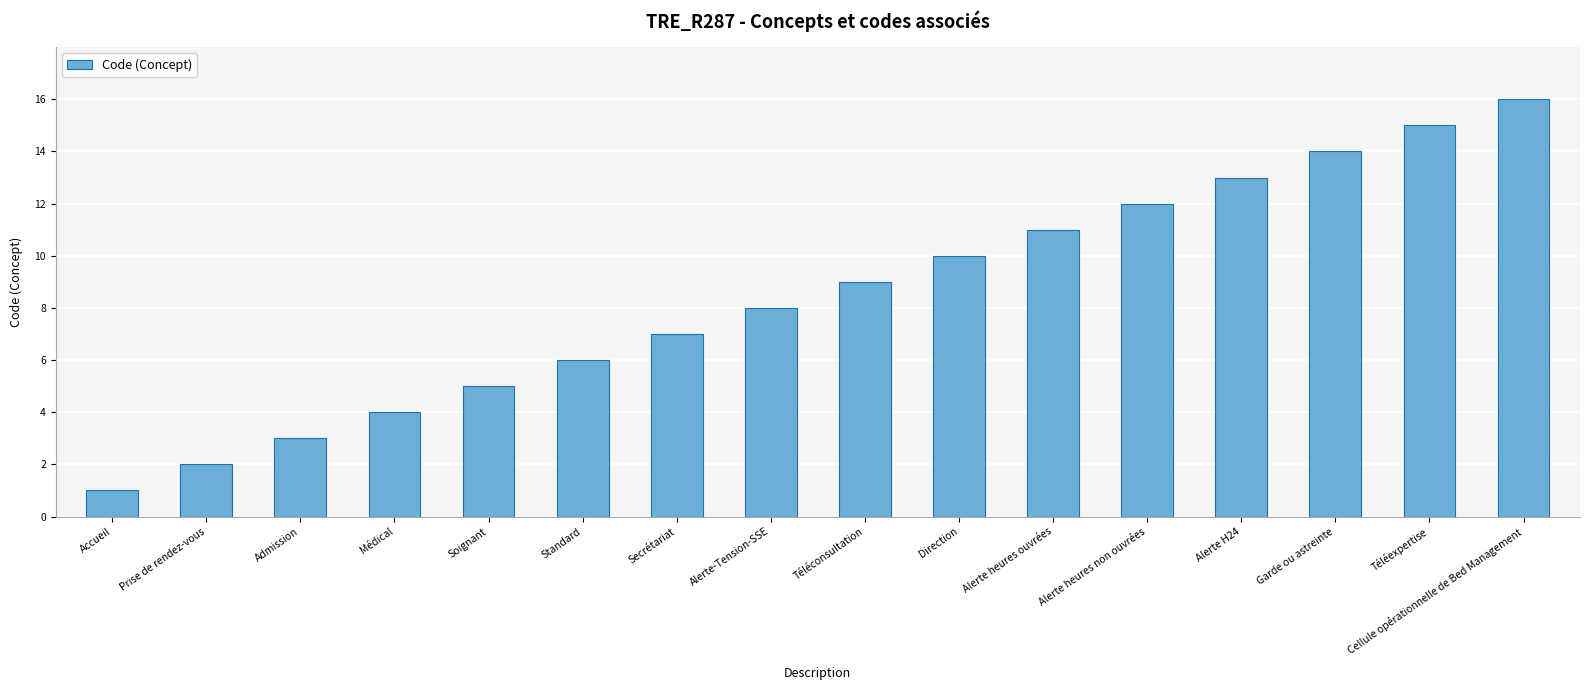

What is the sum of all values?

136